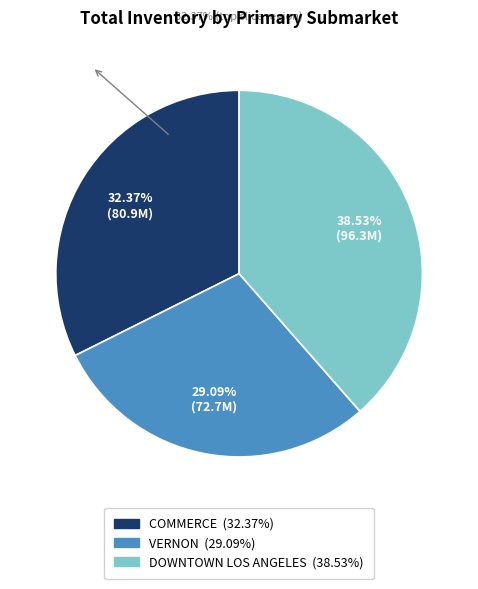

Does VERNON represent more than half of the total?

No